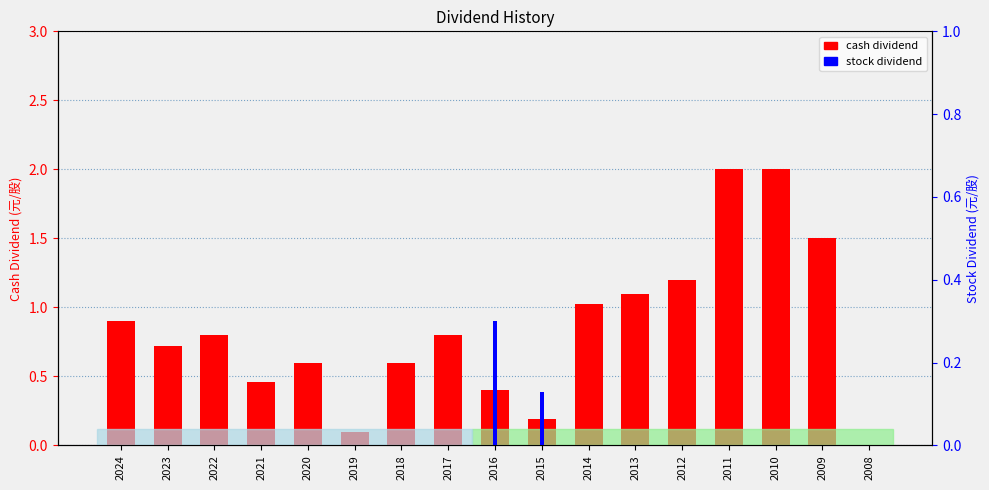

Reading left to right, transcribe all the data shown in this chart.

cash dividend: 0.9	0.7	0.8	0.5	0.6	0.1	0.6	0.8	0.4	0.2	1.0	1.1	1.2	2.0	2.0	1.5	0.0
stock dividend: 0.0	0.0	0.0	0.0	0.0	0.0	0.0	0.0	0.3	0.1	0.0	0.0	0.0	0.0	0.0	0.0	0.0